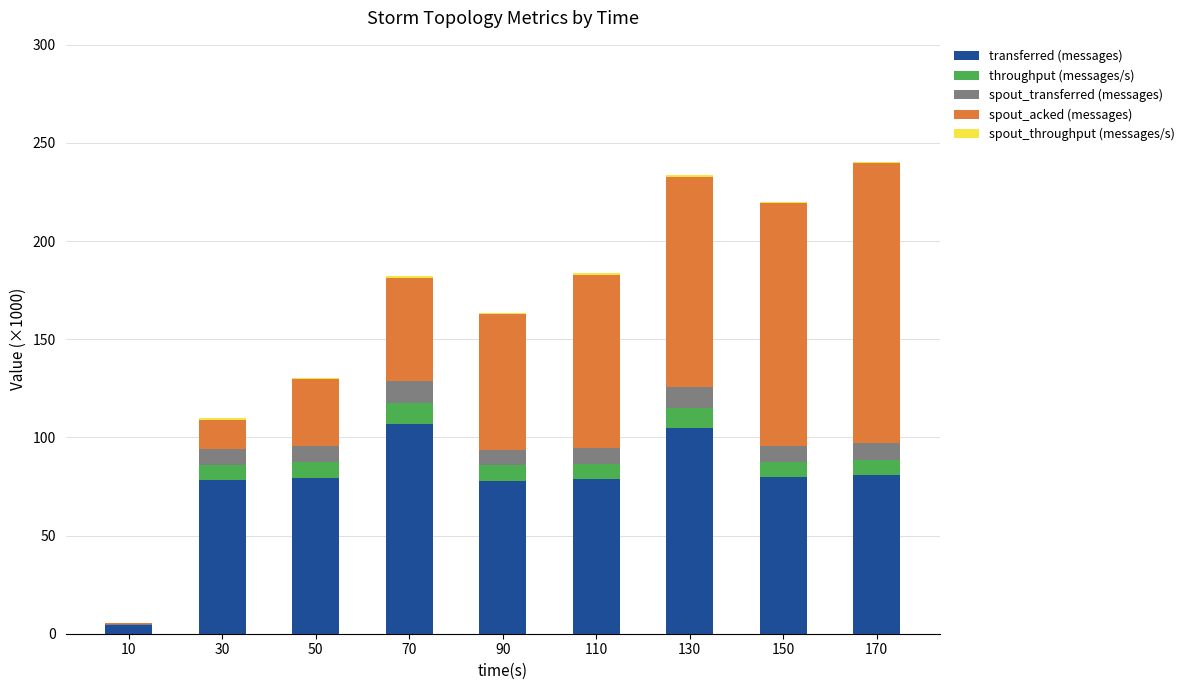

What is the highest value of the transferred (messages) series?

106.7